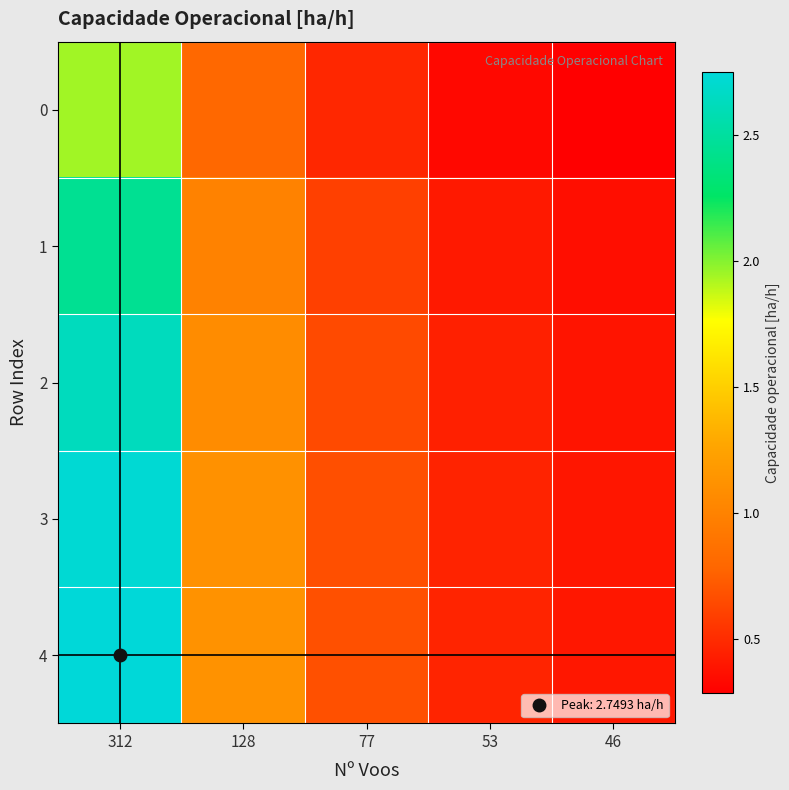

Rank the series by their maximum value, from highest to lowest.

4, 3, 2, 1, 0